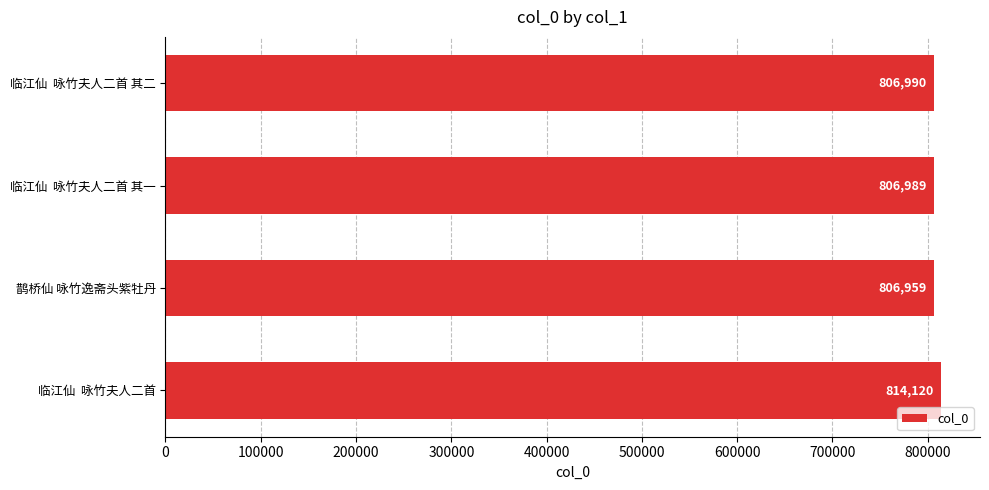

How many values are below 806990?

2